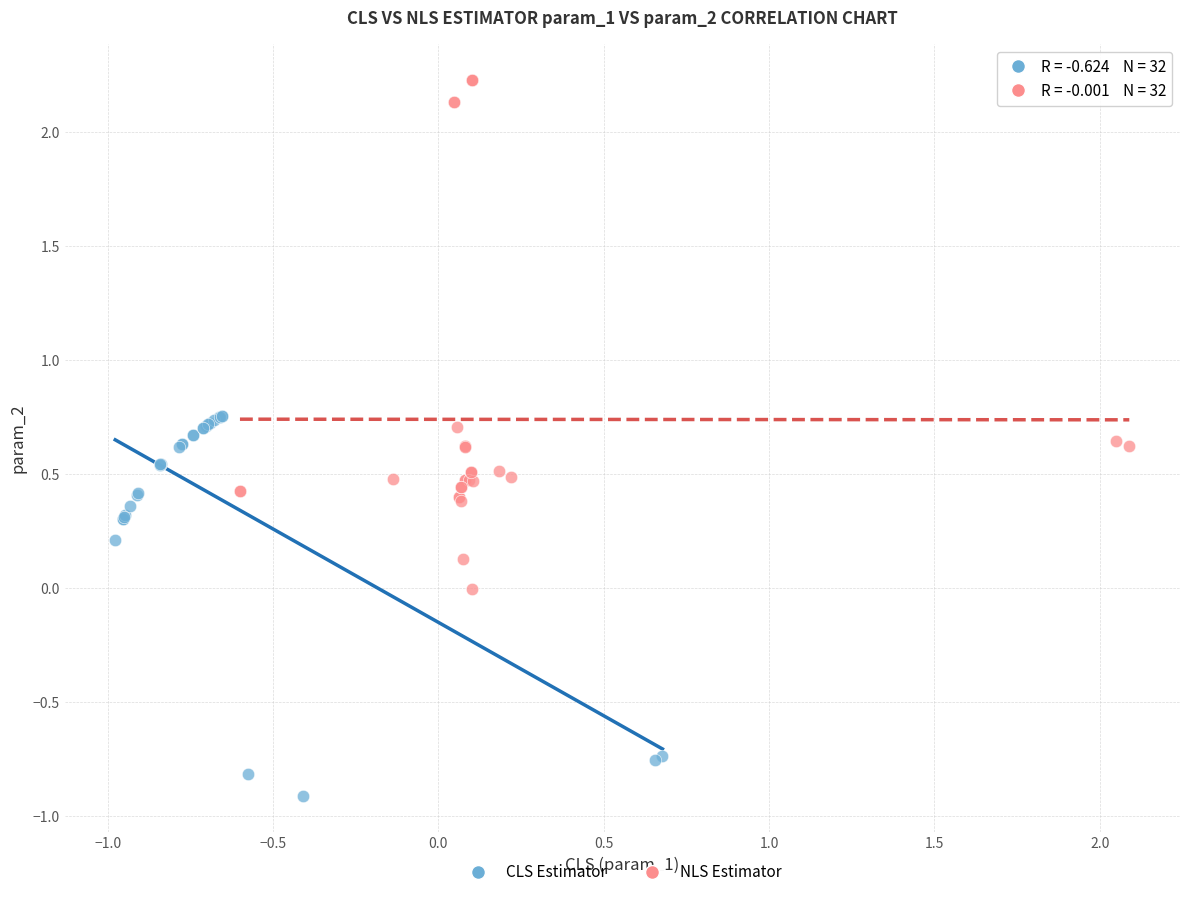

Which series contains the highest Y value?

NLS Estimator